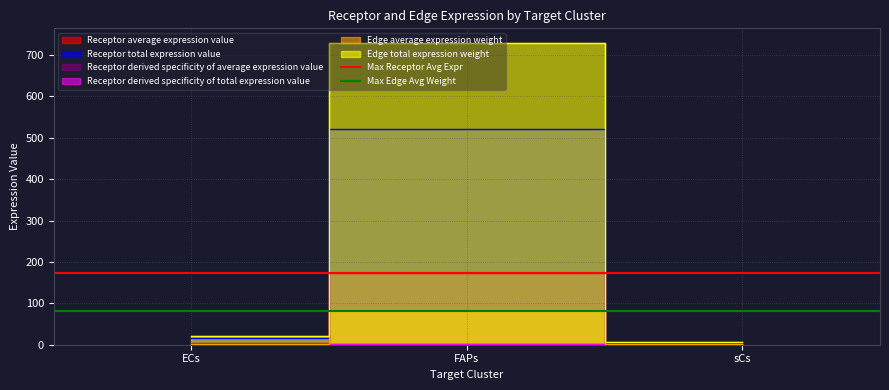

Is this an area chart (filled region under the line)?

No